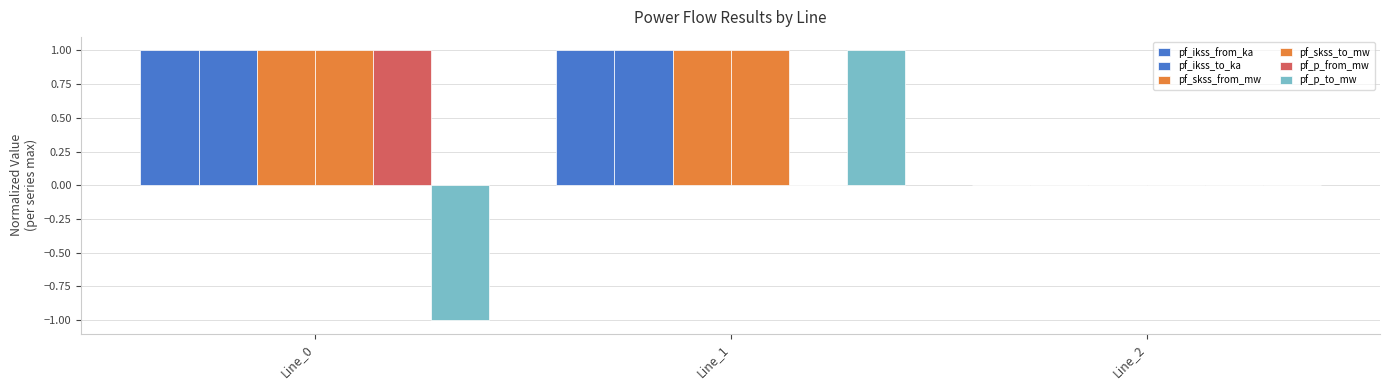

Where is pf_p_to_mw nearest to the value 0?

Line_2